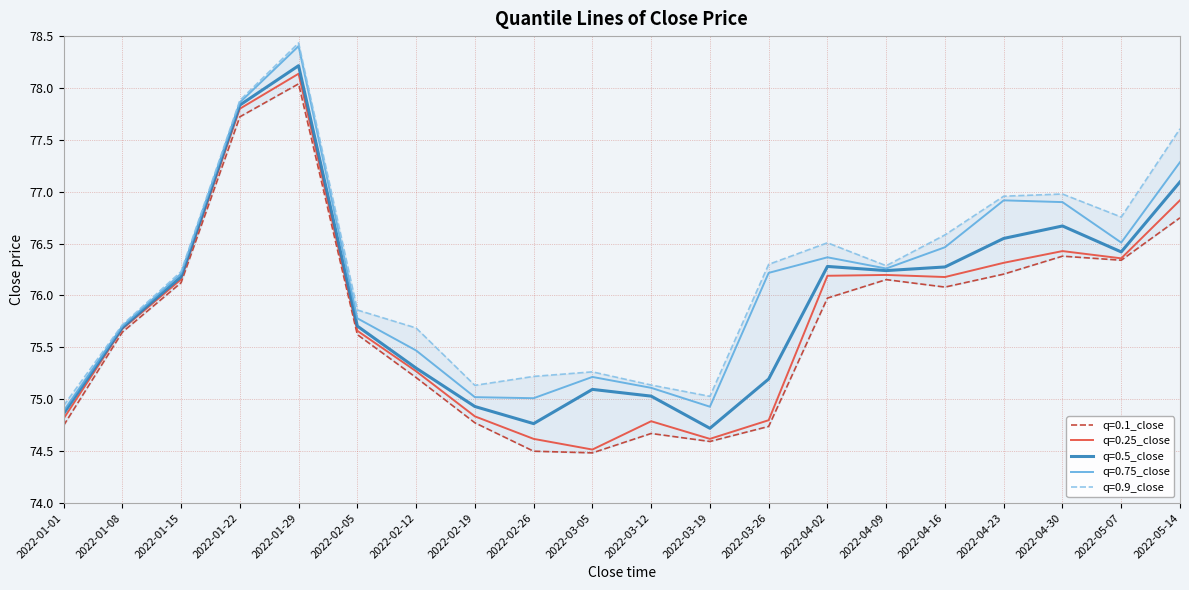

The q=0.75_close series shows 119.6 at 2022-03-12. True or false?

False